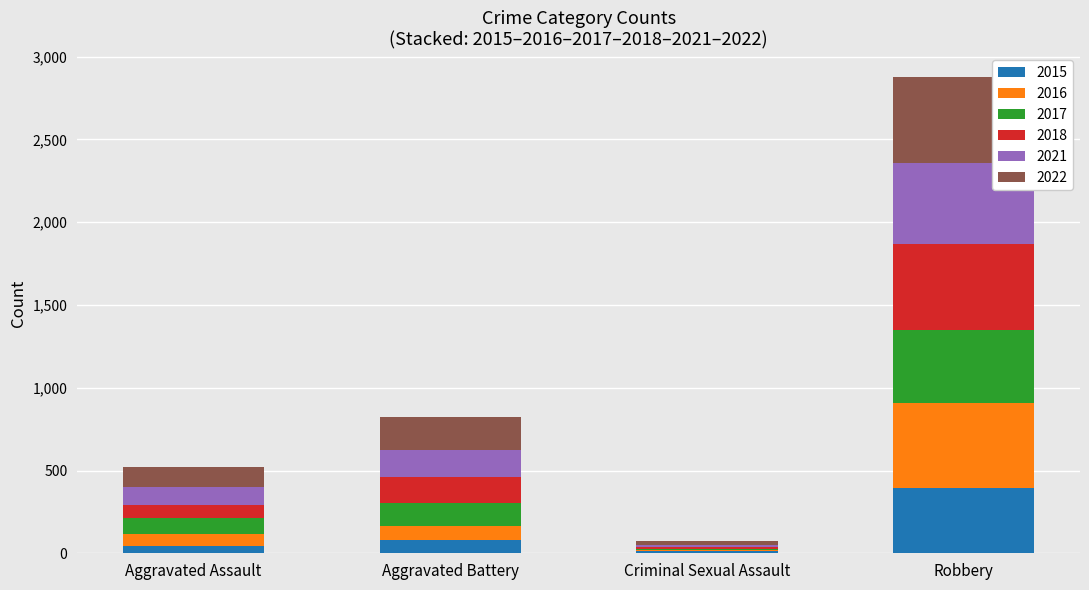

At which category is the sum across all series the highest?

Robbery